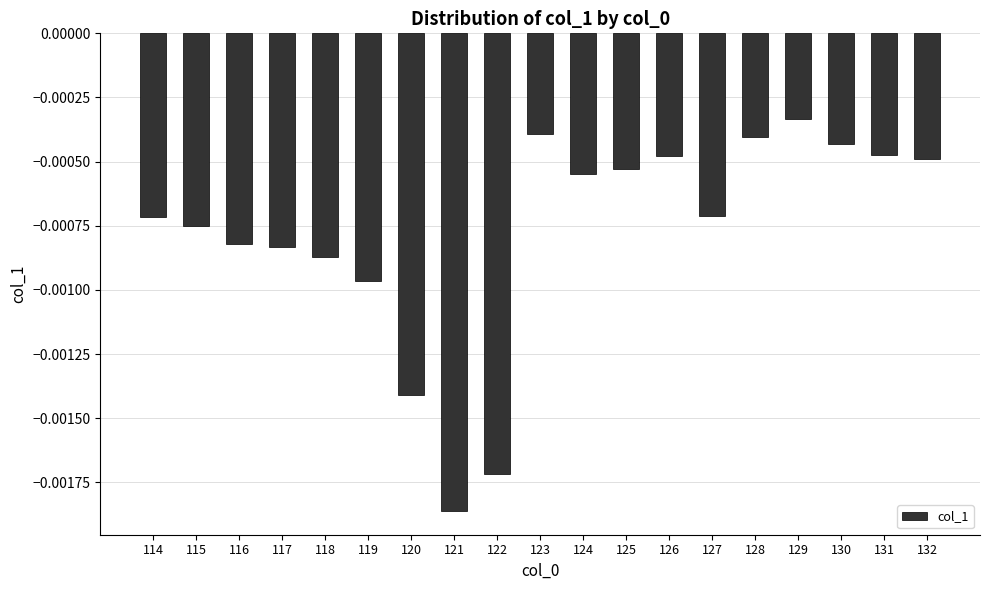

At which label is the value closest to 0?

129